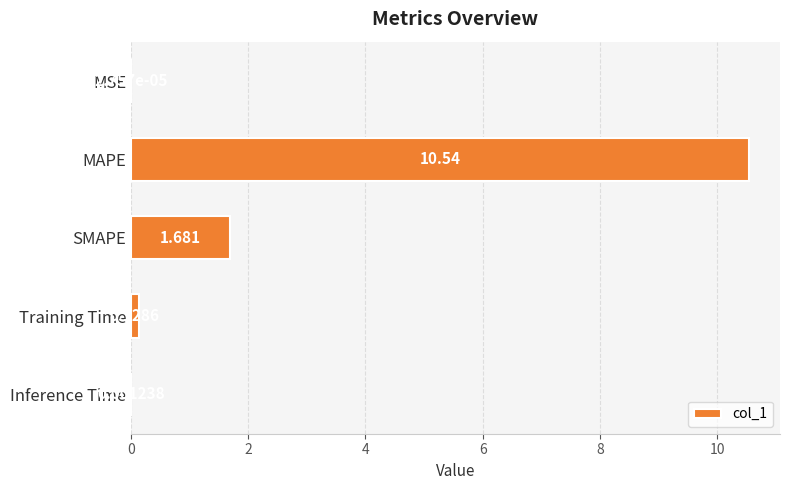

What is the average value?

2.5